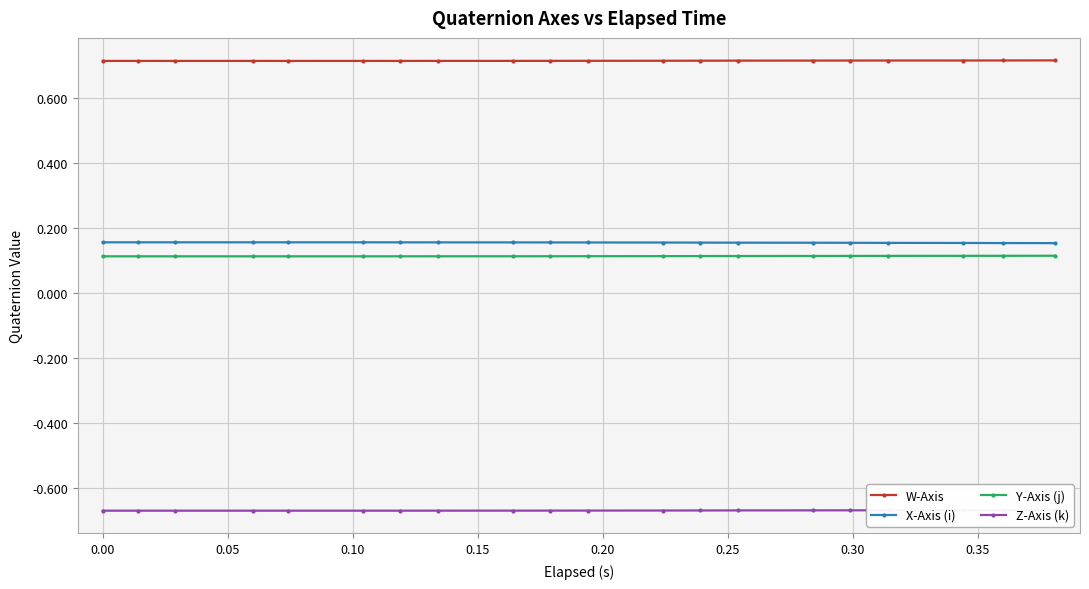

True or false: X-Axis (i) has more than 1 interior local peaks.

False